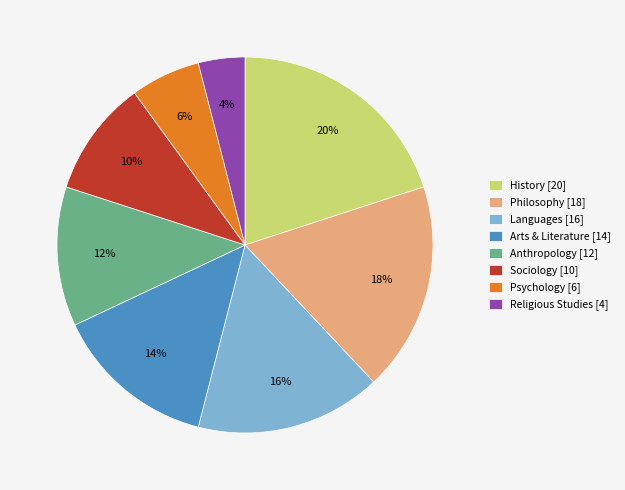

Rank the categories by value from lowest to highest.

Religious Studies, Psychology, Sociology, Anthropology, Arts & Literature, Languages, Philosophy, History